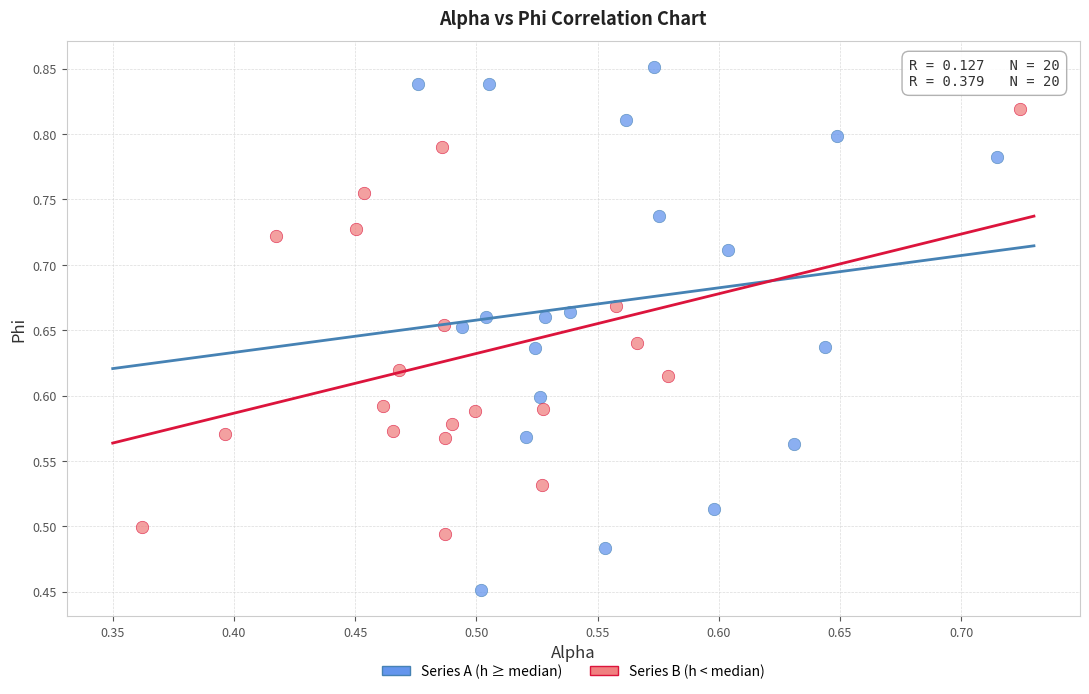

Which series reaches the minimum Y coordinate?

Series A (h ≥ median)